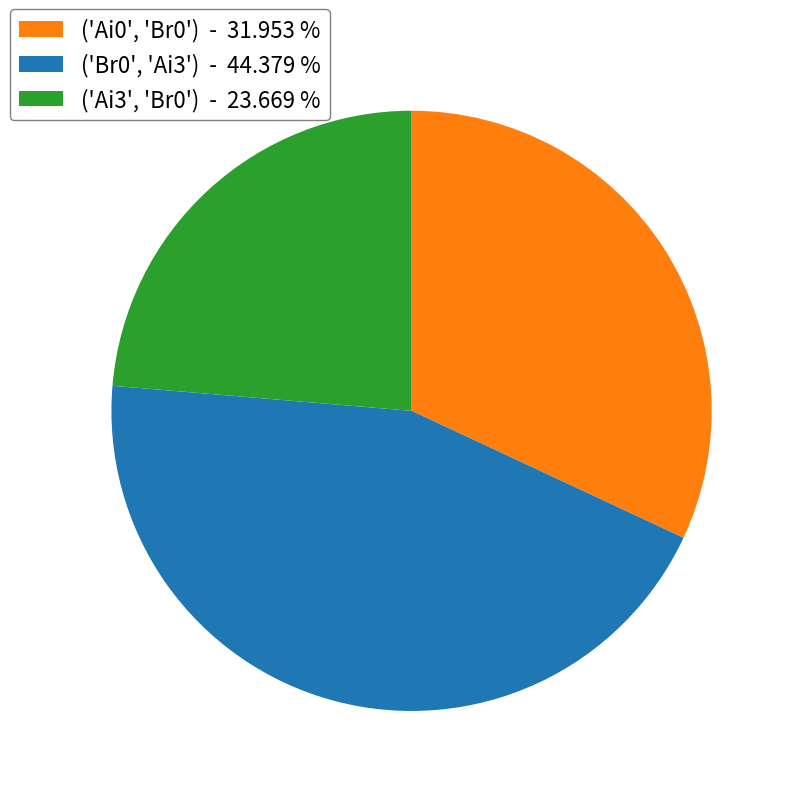

Combined, do ('Ai3', 'Br0') and ('Br0', 'Ai3') account for over 50%?

Yes